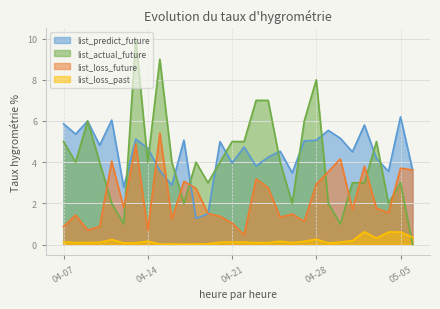

Rank the series by their maximum value, from lowest to highest.

list_loss_past, list_loss_future, list_predict_future, list_actual_future